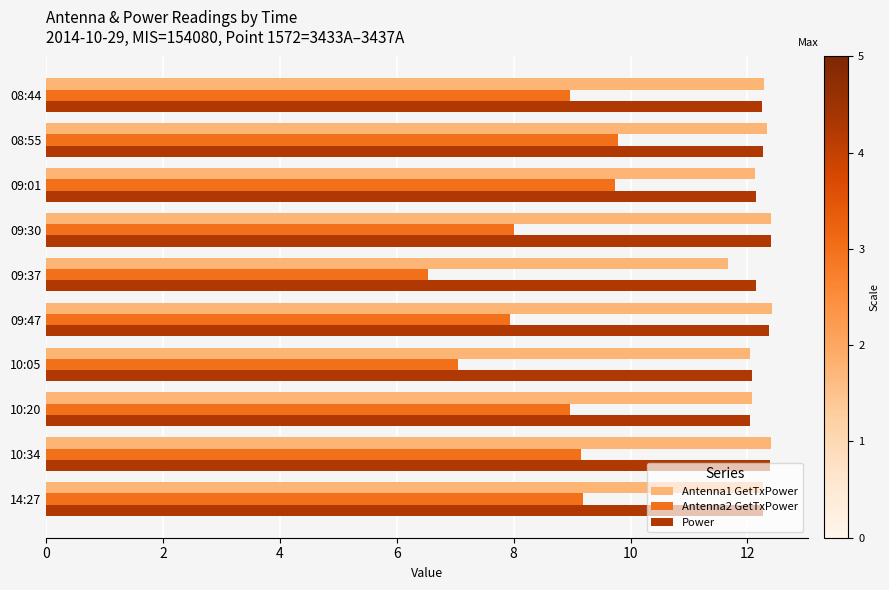

Which series has the widest spread of values?

Antenna2 GetTxPower